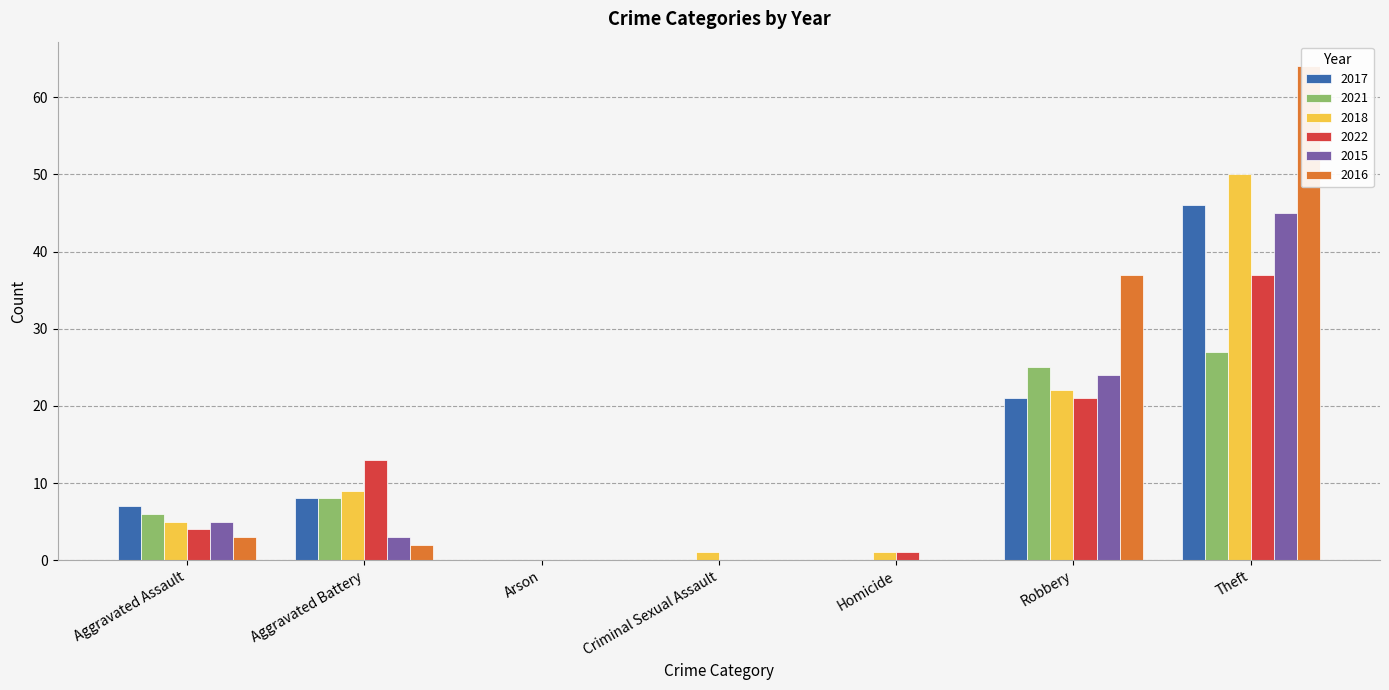

What is the label of the 3rd bar from the left?

Arson